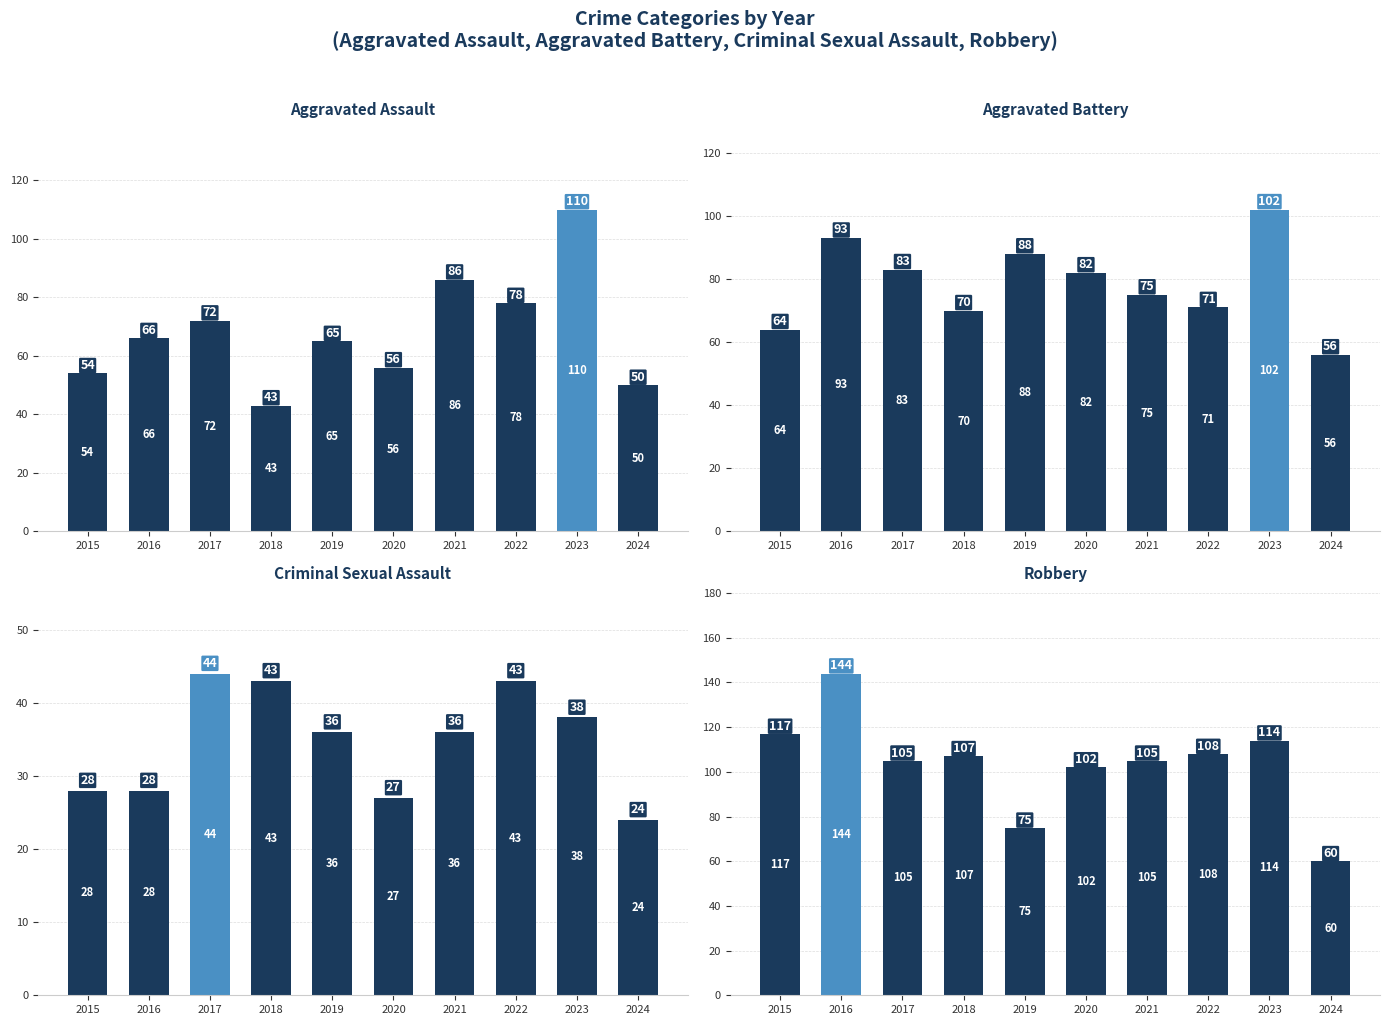

The value of Criminal Sexual Assault at 2018 is 43. True or false?

True